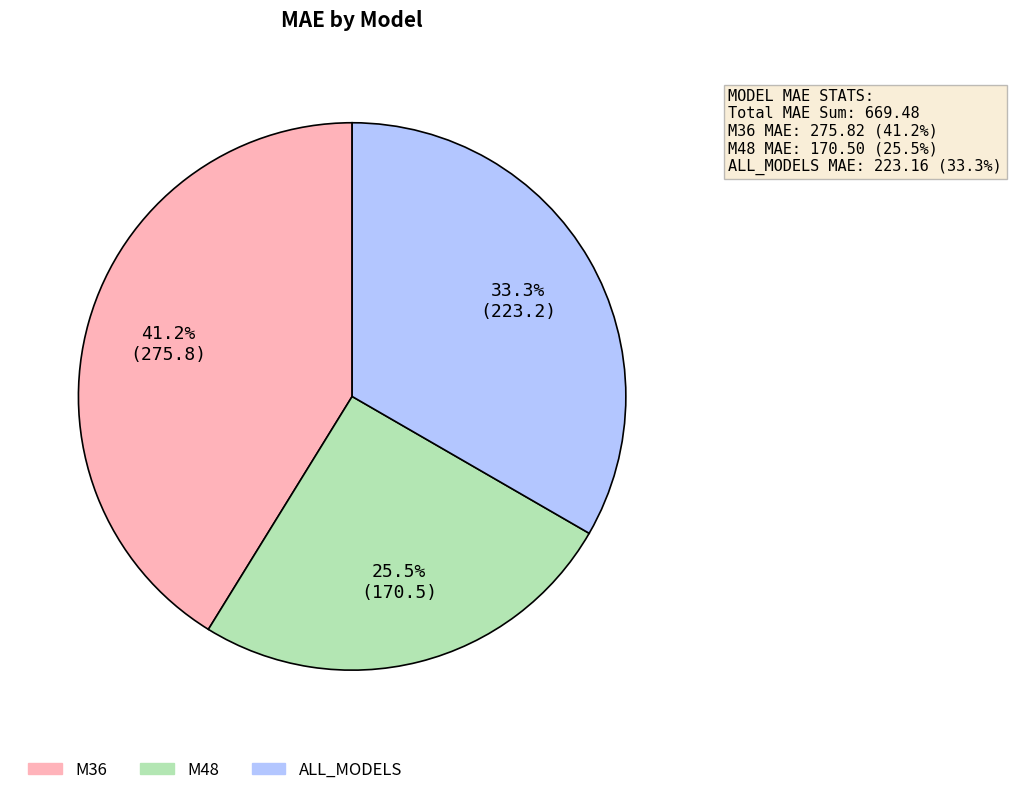

What is the ratio of the value at ALL_MODELS to the value at M48?

1.3